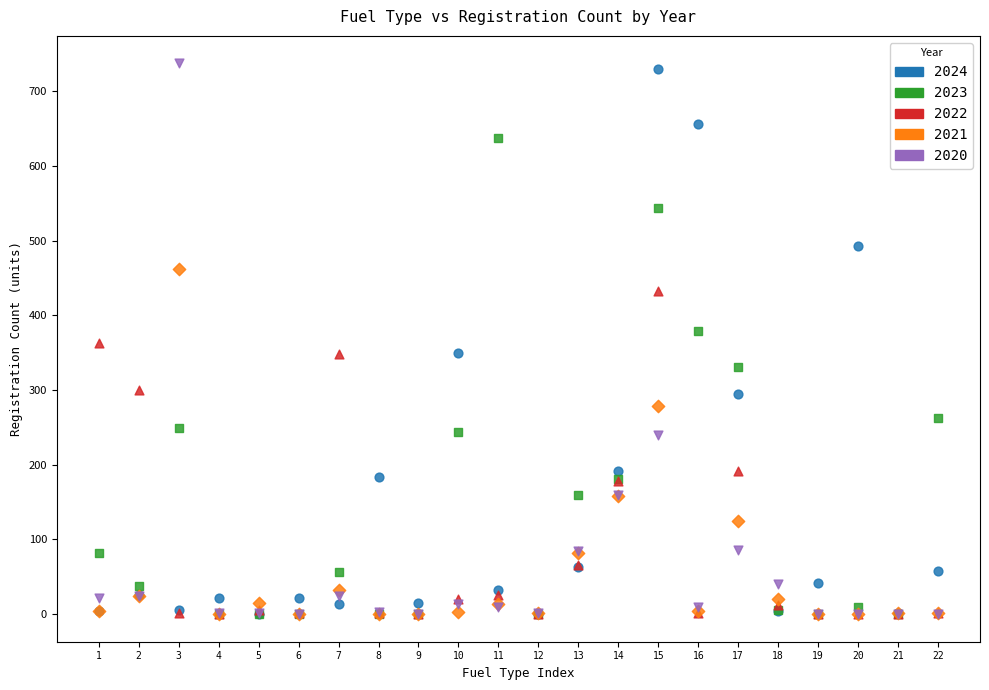

What are all the series names shown in the legend?

2024, 2023, 2022, 2021, 2020